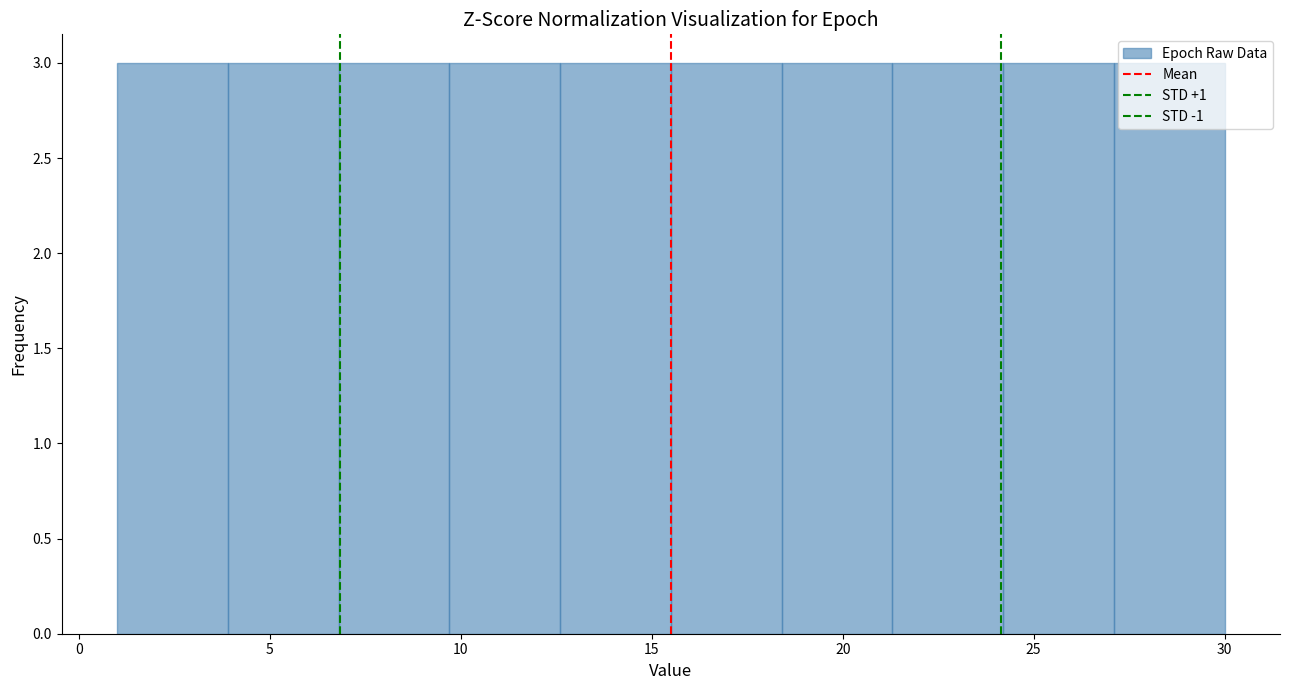

Reading left to right, transcribe this chart: for each bar, give the range it covers on the x-axis and its height. Neither the bar edges nor the heights are printed on the chart, so give them approximately, as read against the axes.

1.0 to 3.9: 3
3.9 to 6.8: 3
6.8 to 9.7: 3
9.7 to 12.6: 3
12.6 to 15.5: 3
15.5 to 18.4: 3
18.4 to 21.3: 3
21.3 to 24.2: 3
24.2 to 27.1: 3
27.1 to 30.0: 3